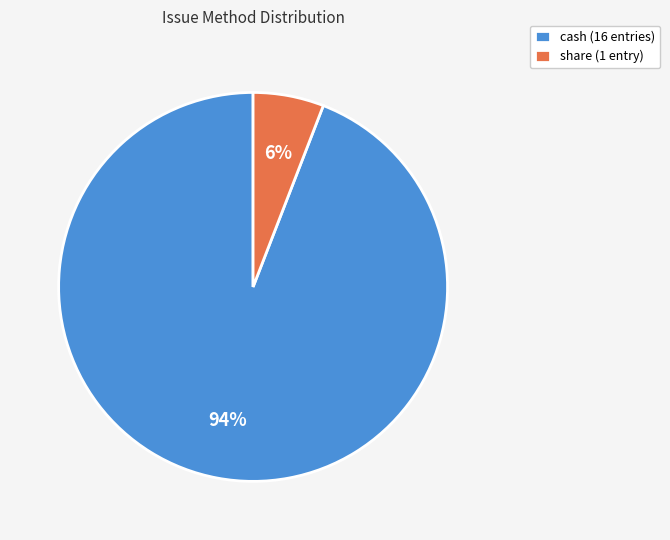

What percentage is the cash slice, to the nearest percent?

94%